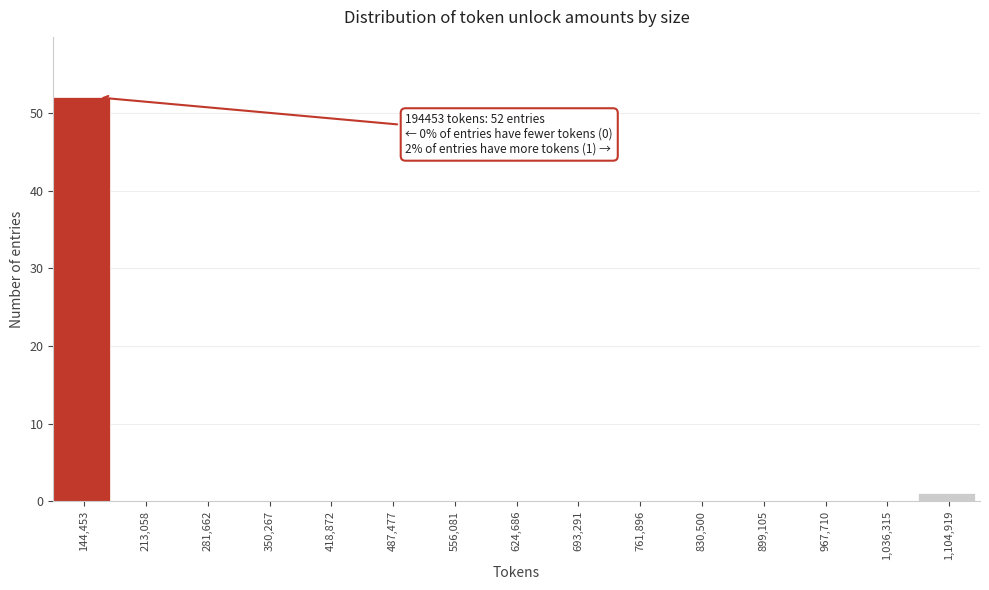

Reading left to right, what are all the values shown in this chart?

144,453=52	213,058=0	281,662=0	350,267=0	418,872=0	487,477=0	556,081=0	624,686=0	693,291=0	761,896=0	830,500=0	899,105=0	967,710=0	1,036,315=0	1,104,919=1